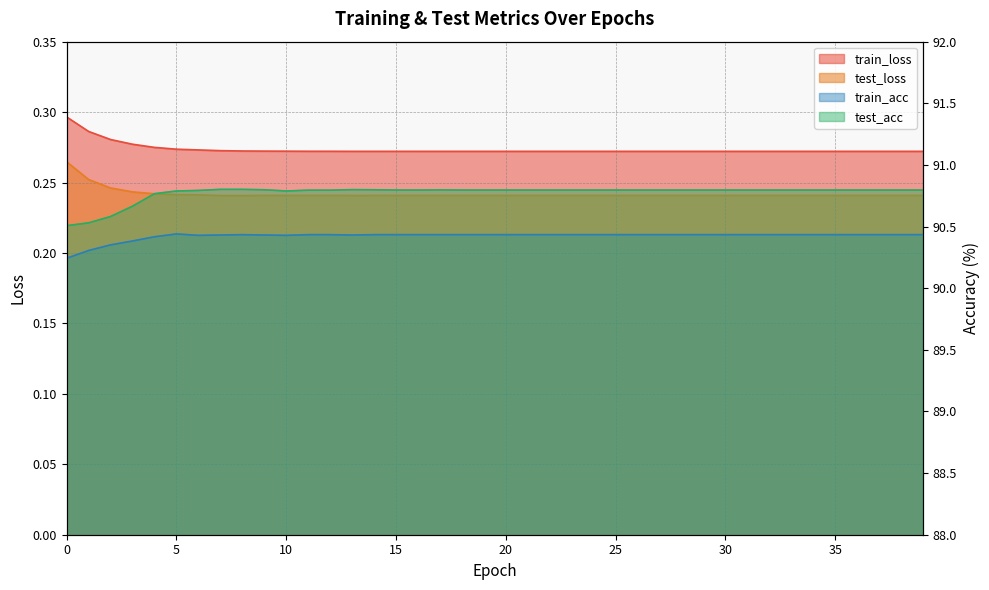

What is the highest value of the test_acc series?

90.8